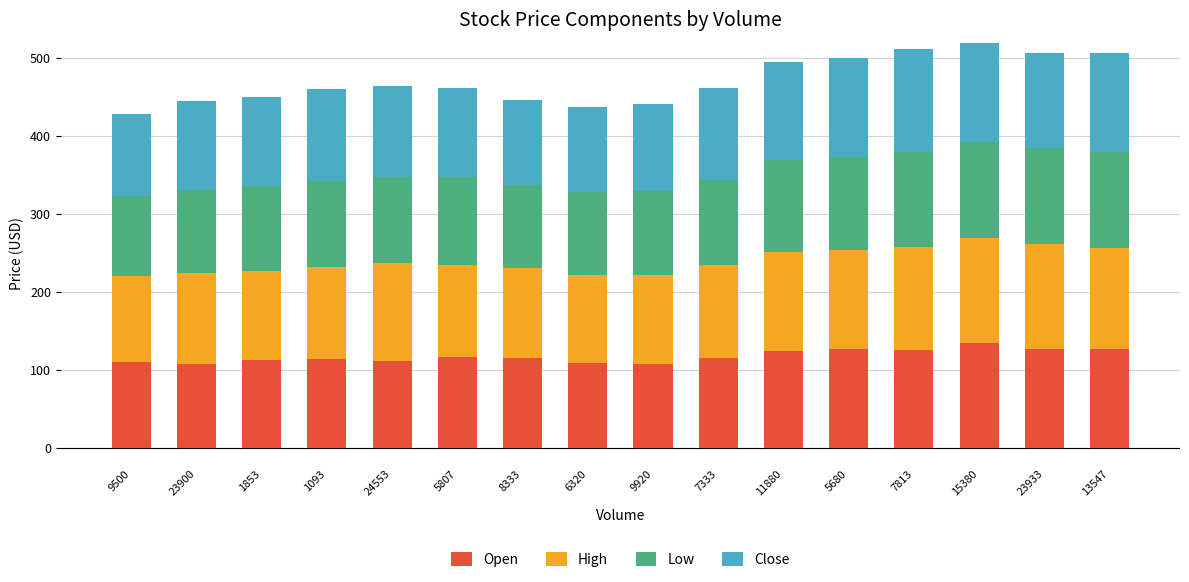

The value of Open at 23900 is 107.2. True or false?

True